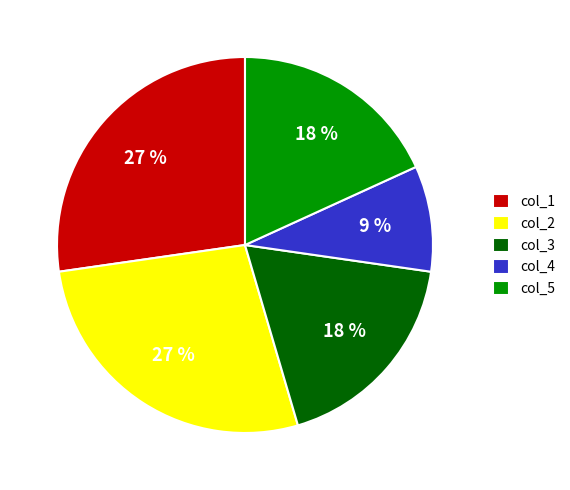

To the nearest percent, what portion does col_5 represent?

18%